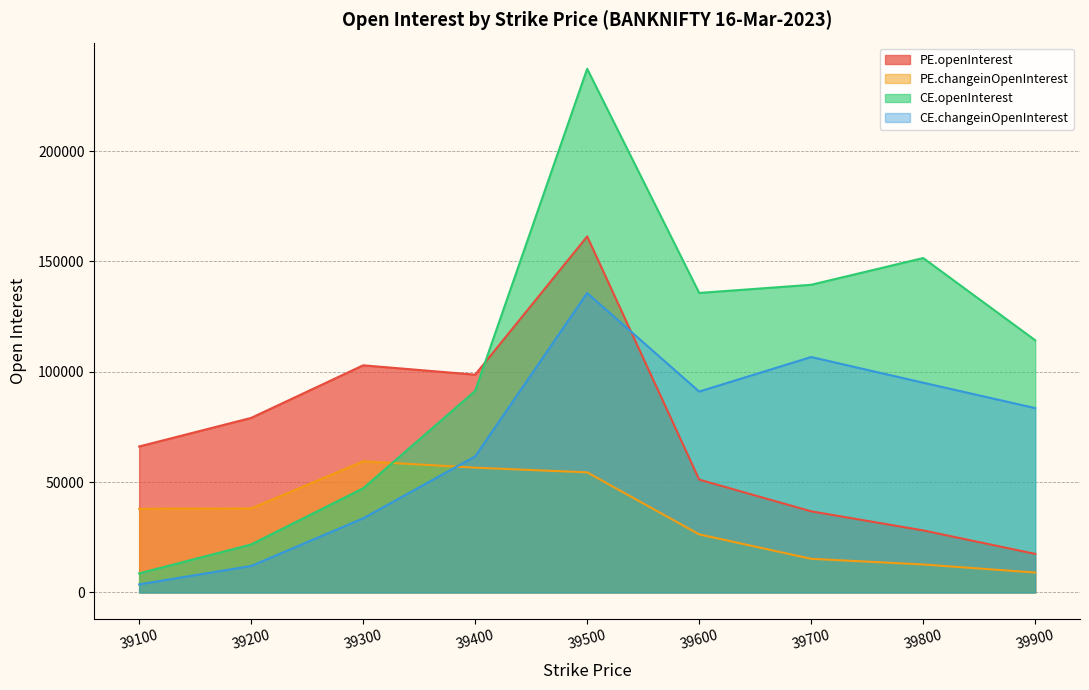

Where do CE.changeinOpenInterest and PE.changeinOpenInterest first cross each other?

39300 and 39400